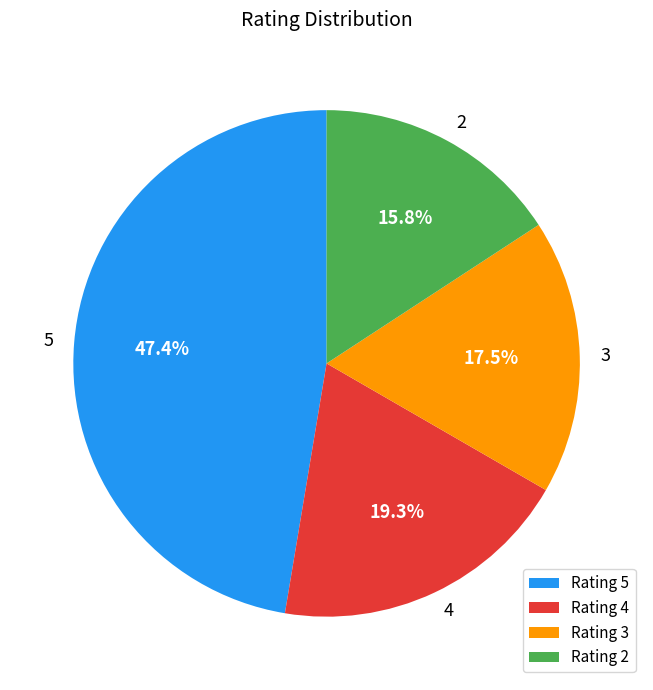

The 4 slice represents 19% of the pie. True or false?

True